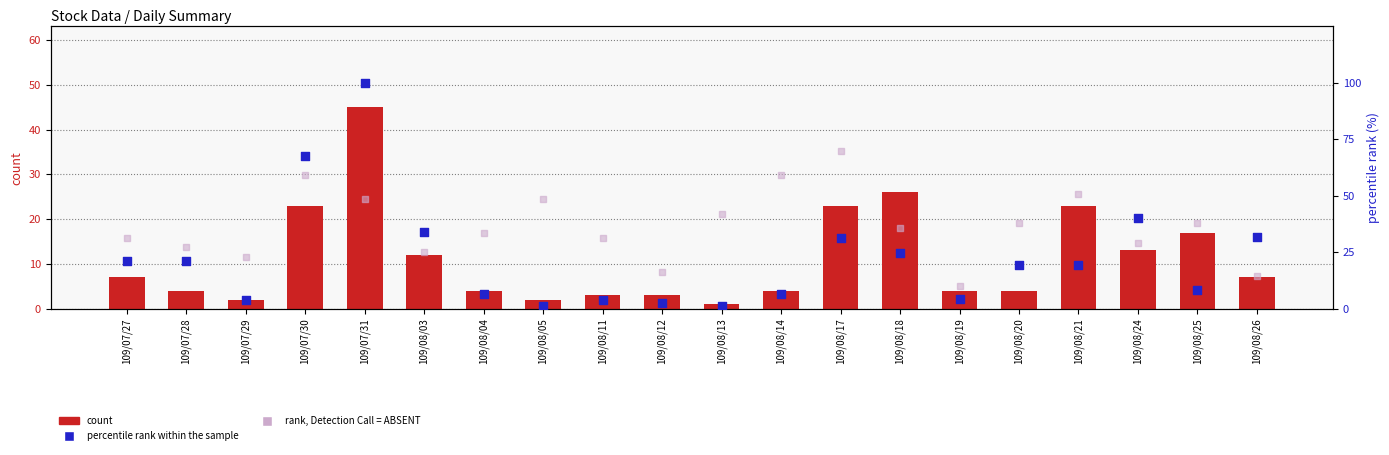

At how many categories does at least one series exceed 8?

20